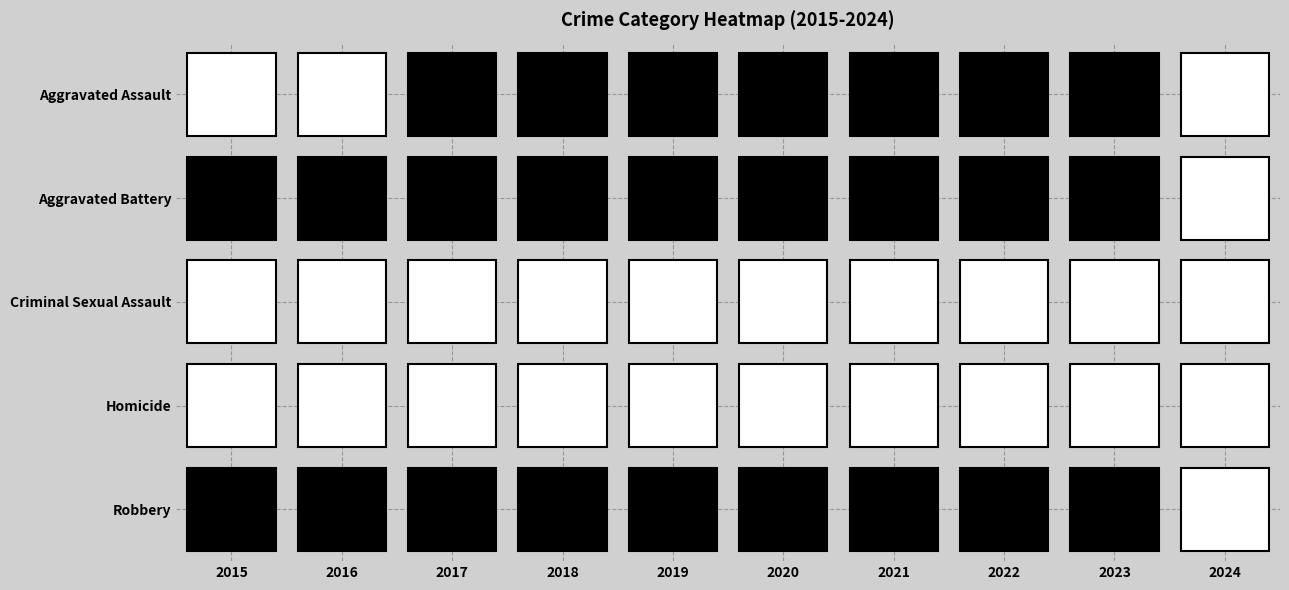

True or false: Aggravated Battery has a value of 5068 at 2021.

False